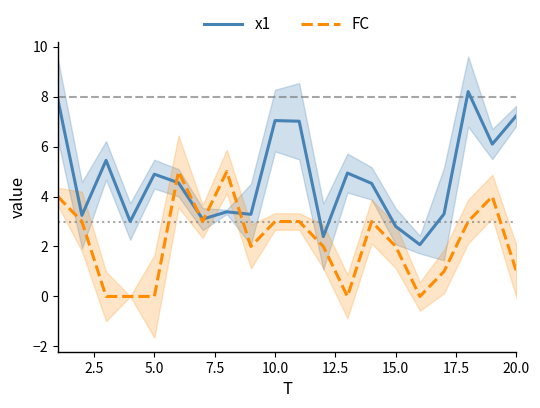

What is the average value of the FC series?

2.2